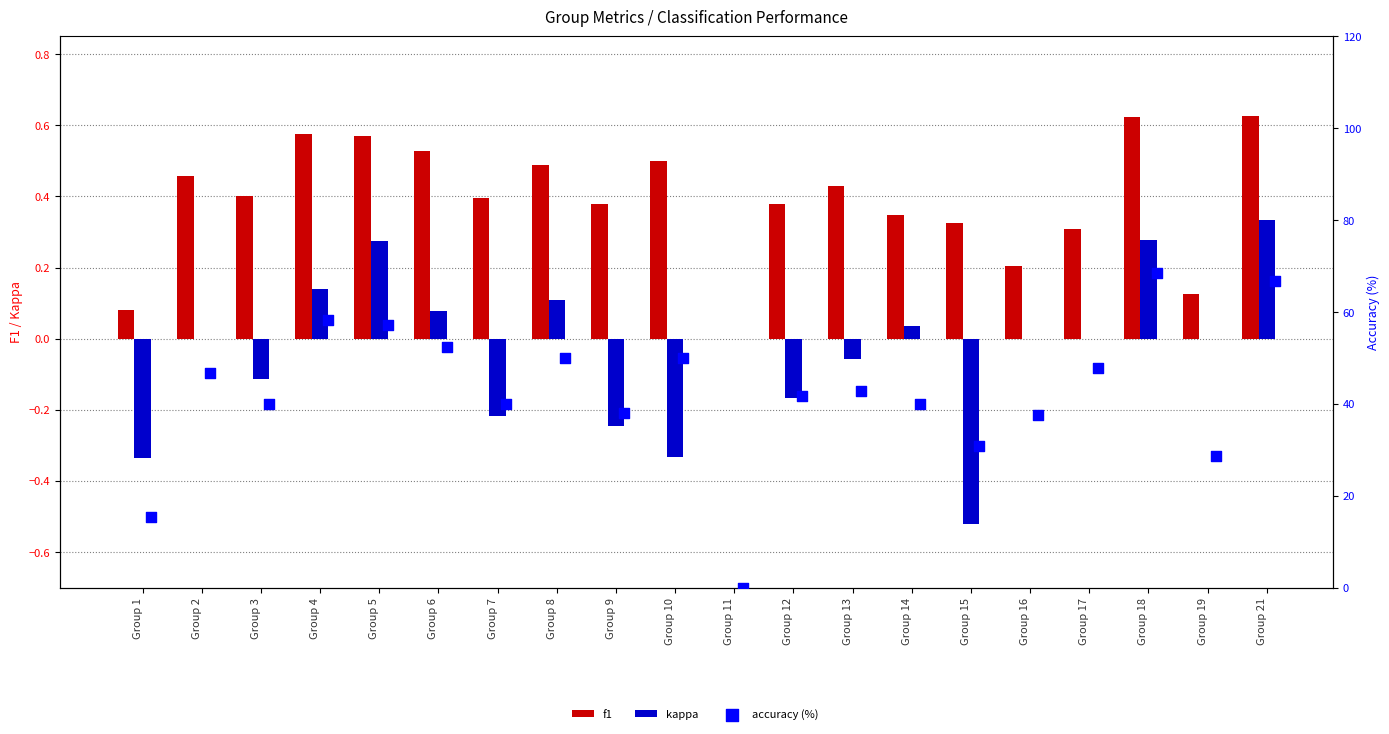

What is the total value across all series at Group 13?

43.2